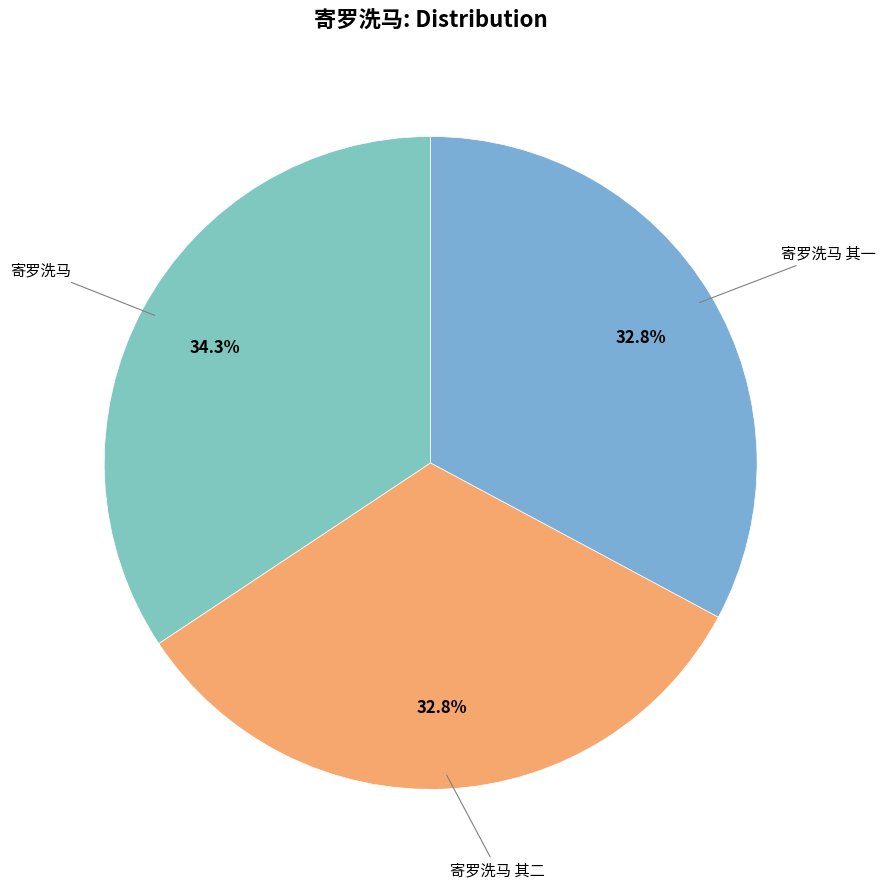

Is there a majority slice in this chart?

No